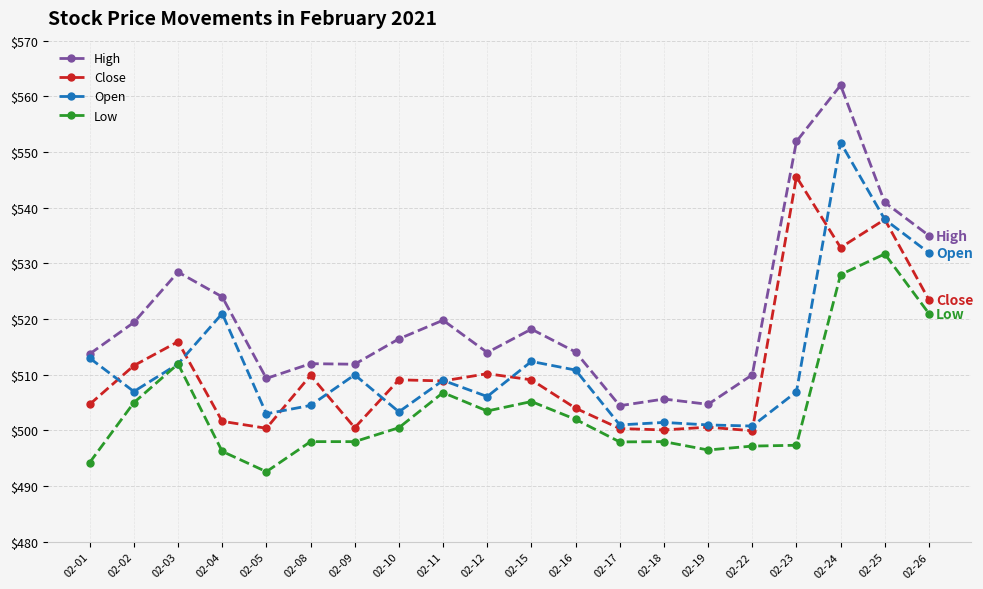

Which series changed the most between 02-02 and 02-24?

Open